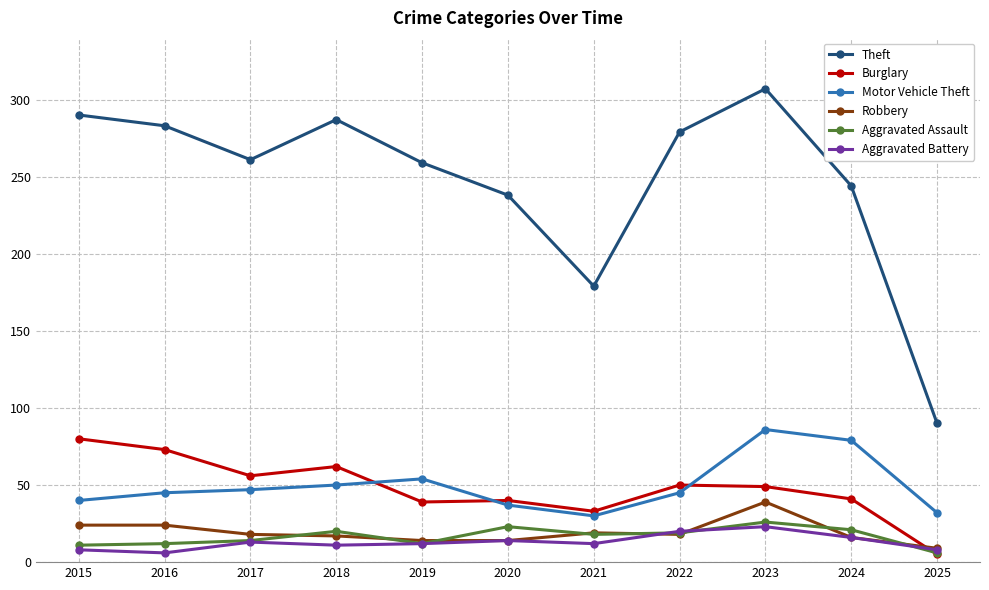

True or false: Theft and Motor Vehicle Theft cross at least once.

False